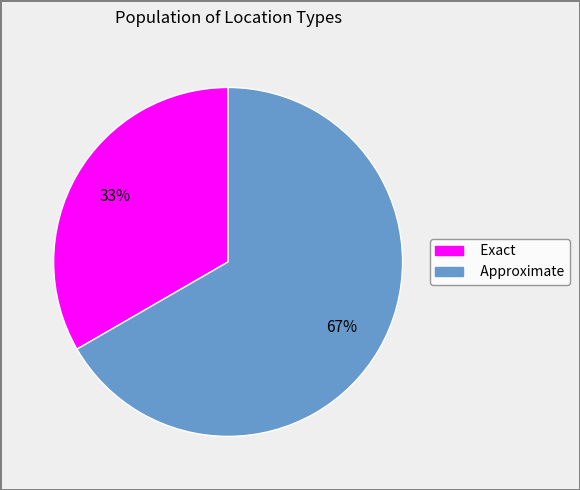

Is the sum of Exact and Approximate greater than half?

Yes